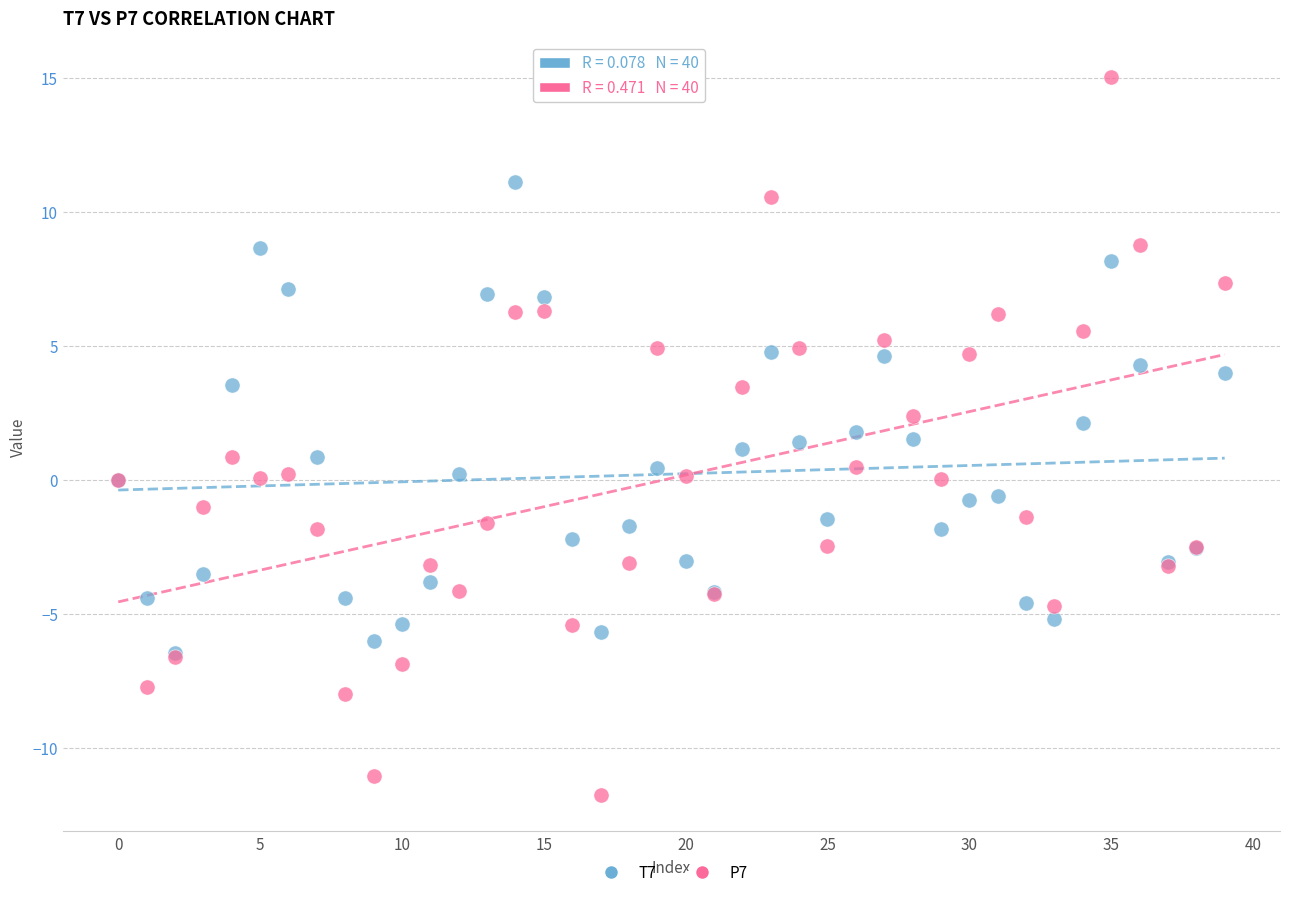

Which series has the largest Y range (max minus min)?

P7